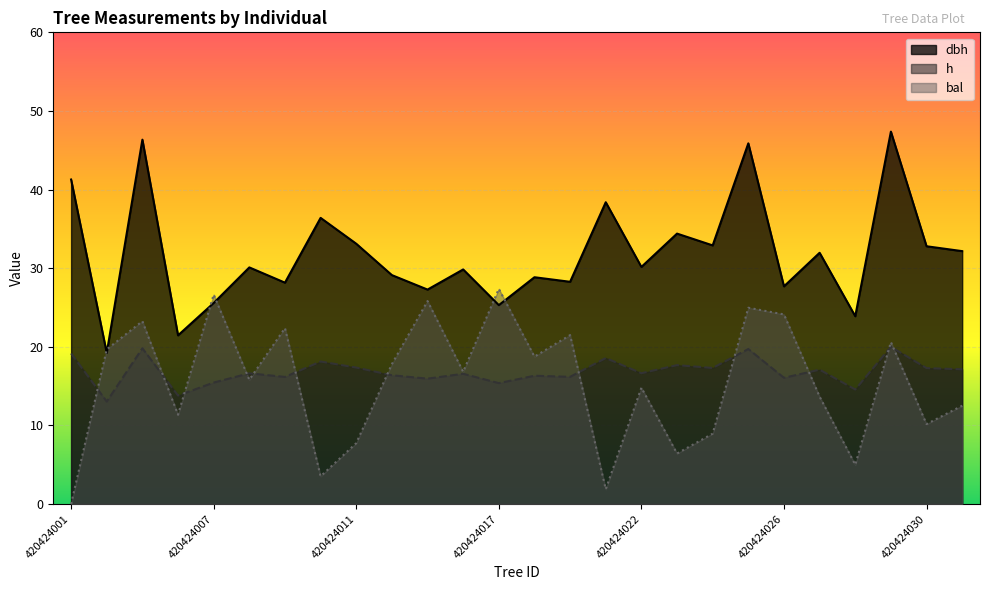

What are all the series names shown in the legend?

dbh, h, bal